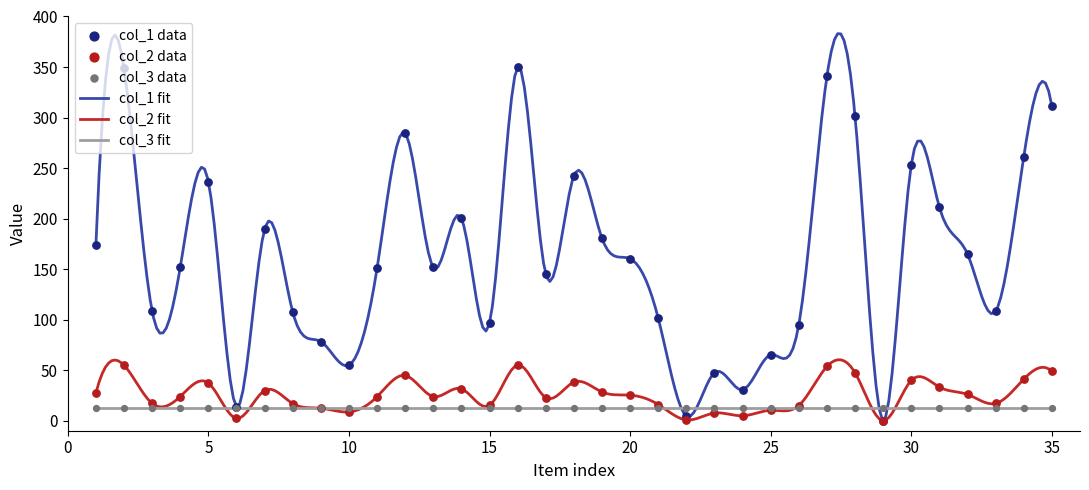

Is the value of col_1 at 16 greater than the value of col_2 at 14?

Yes